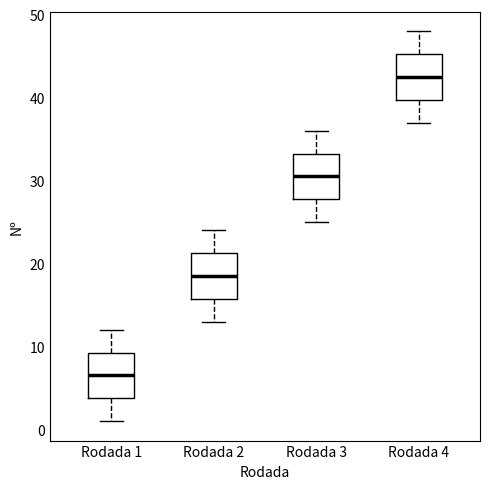

Reading left to right, transcribe this box plot: for each box, give where its median line is, the range the box spans, and where its two whiskers end, as read against the y-axis. The values are not printed on the chart, so give them approximately, as read against the axis.

Rodada 1: median 7, box 4 to 9, whiskers 1 to 12
Rodada 2: median 19, box 16 to 21, whiskers 13 to 24
Rodada 3: median 31, box 28 to 33, whiskers 25 to 36
Rodada 4: median 43, box 40 to 45, whiskers 37 to 48